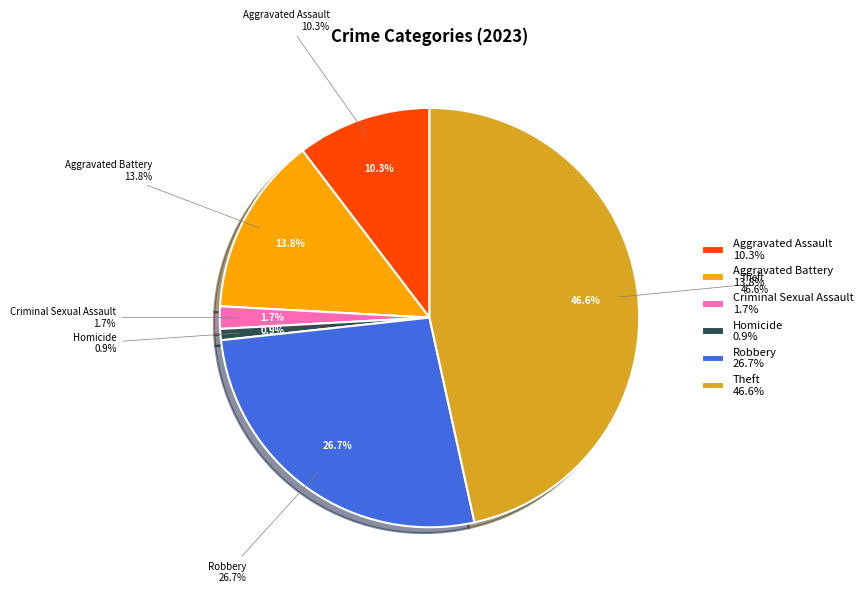

To the nearest percent, what portion does Theft represent?

47%